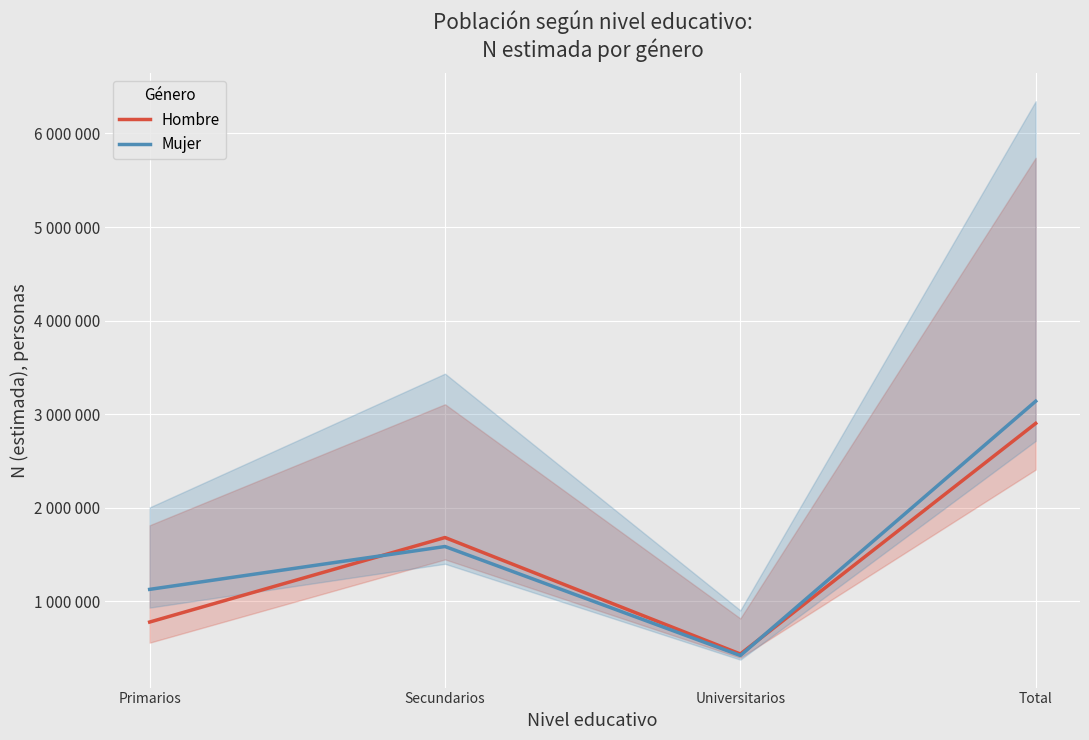

The Hombre series shows 438997 at Universitarios. True or false?

True